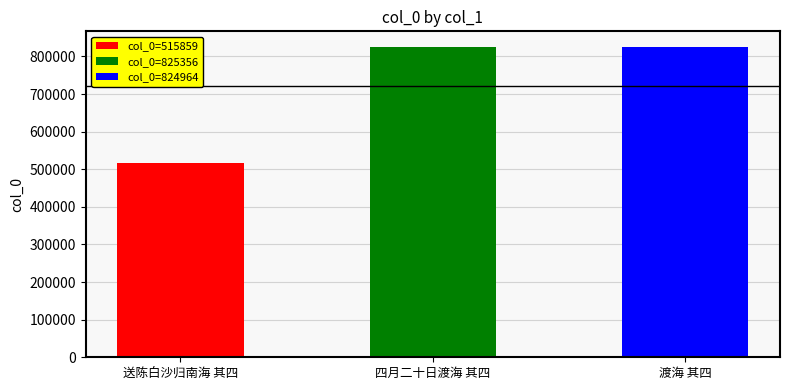

Are the bars horizontal?

No